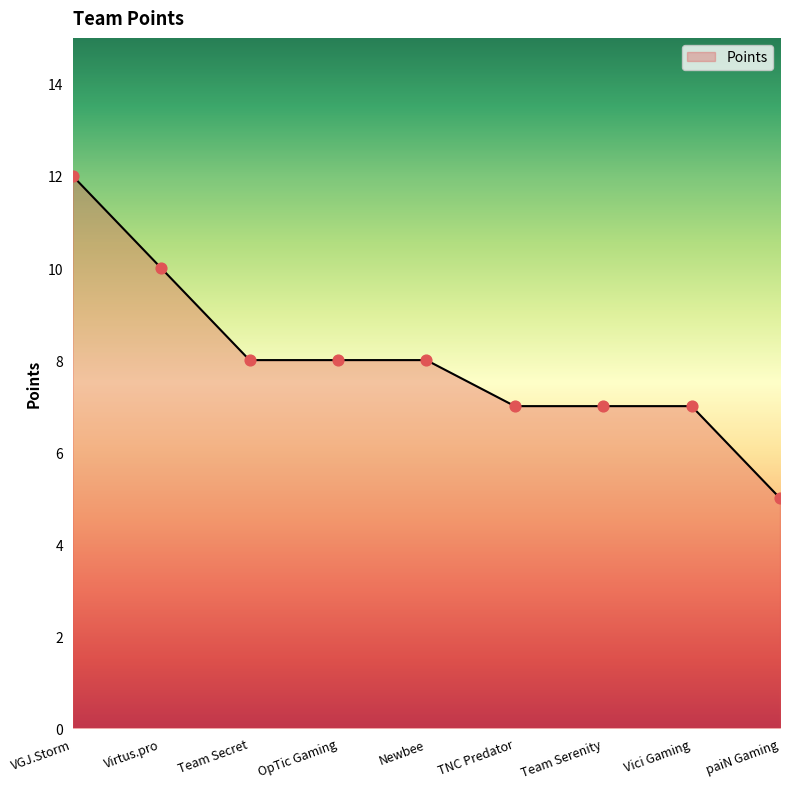

What is the change in value from VGJ.Storm to paiN Gaming?

-7